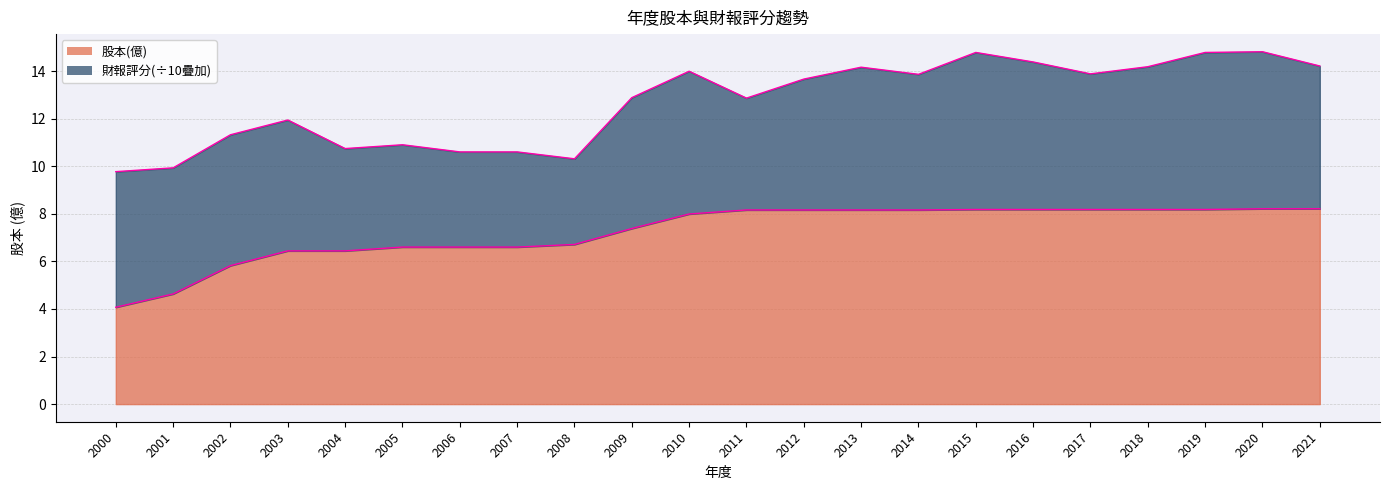

True or false: there are more than 1 points higher than both neighbors.

False